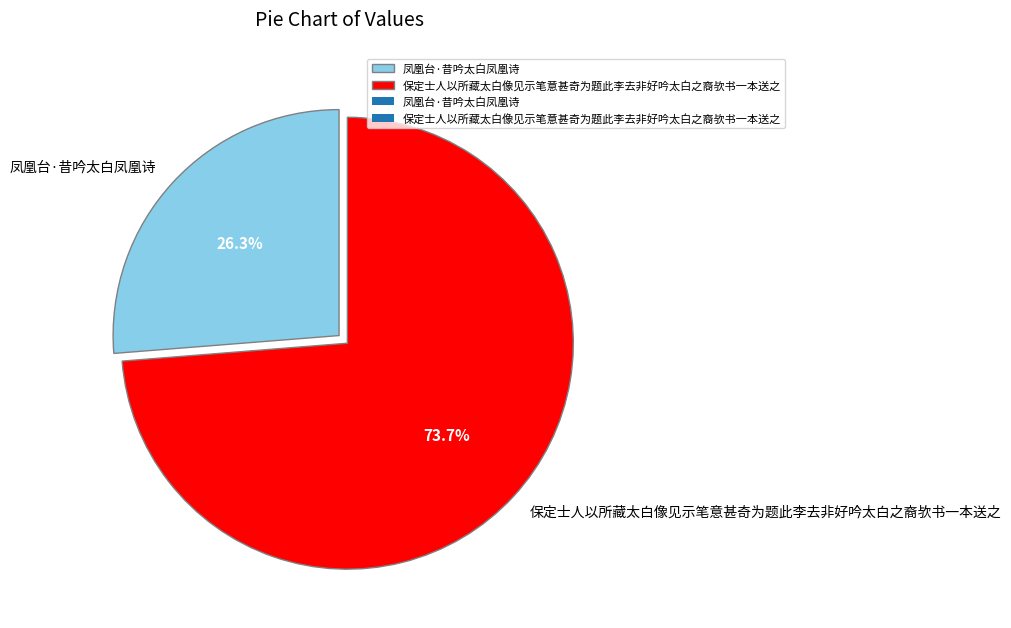

Which category has the biggest portion of the pie?

保定士人以所藏太白像见示笔意甚奇为题此李去非好吟太白之裔欤书一本送之